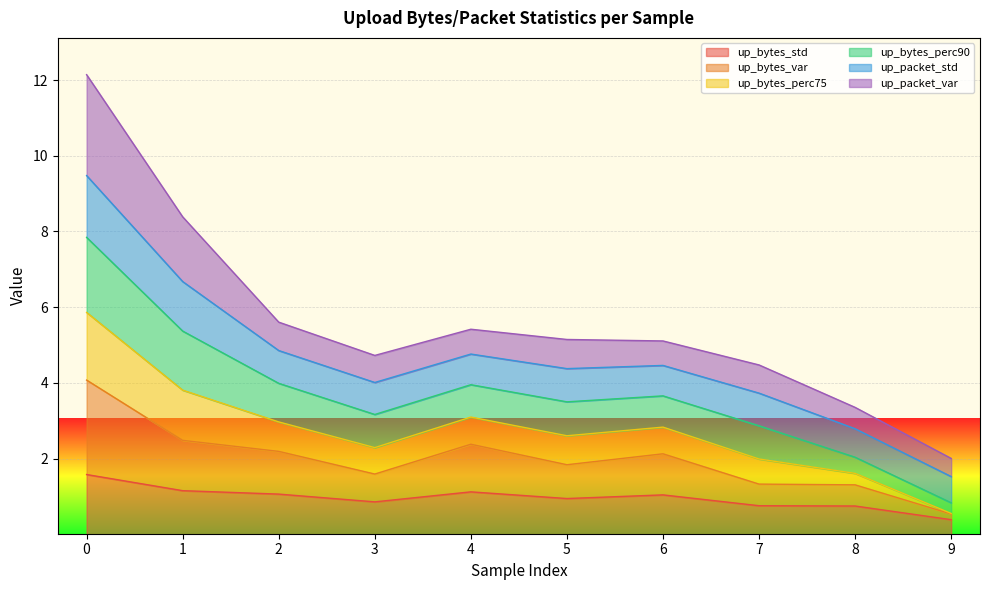

True or false: up_bytes_std and up_bytes_perc75 intersect in this chart.

False